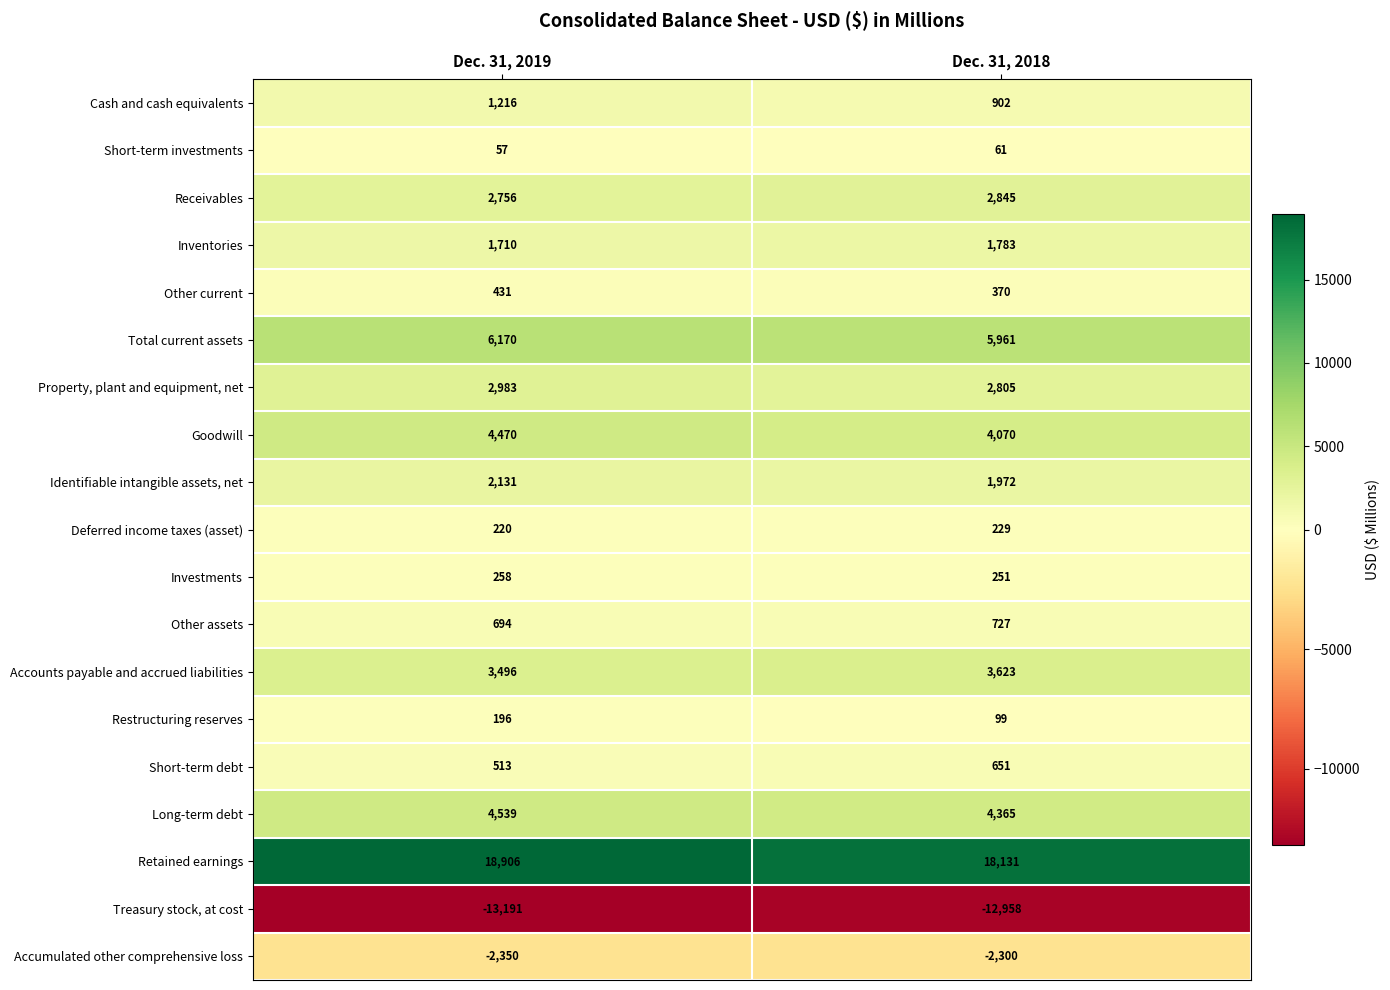

Is the value of Receivables at Dec. 31, 2019 greater than the value of Identifiable intangible assets, net at Dec. 31, 2019?

Yes